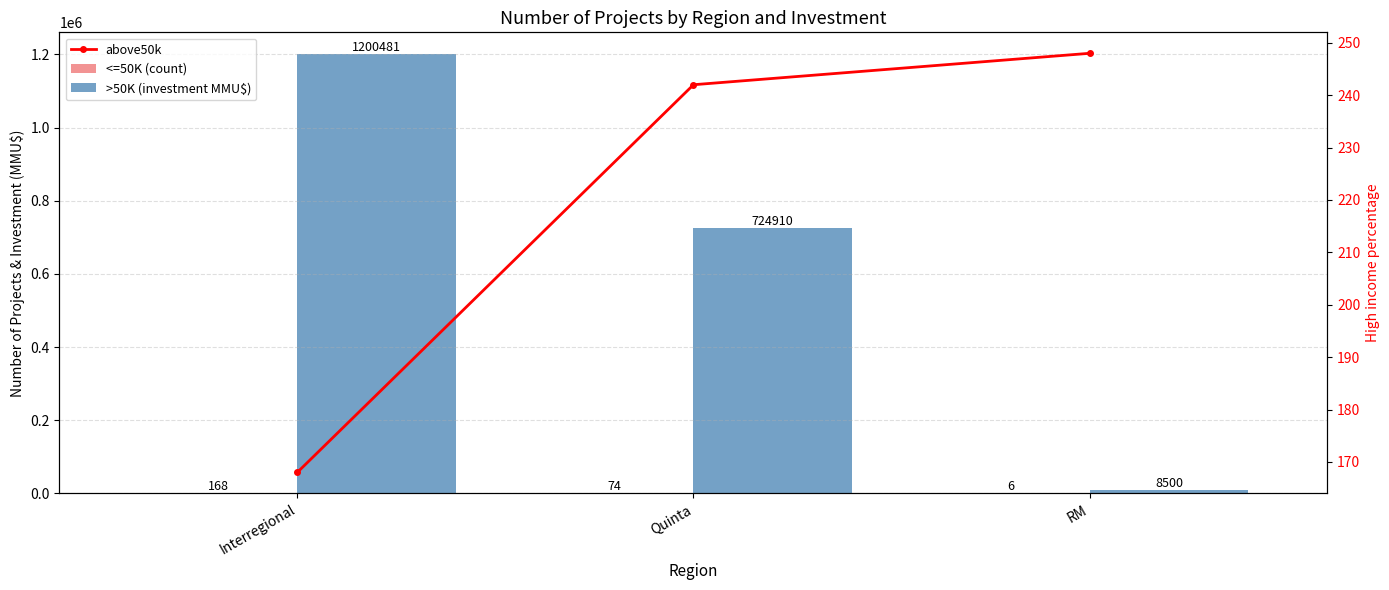

What is the difference between the <=50K (count) values at RM and Interregional?

162